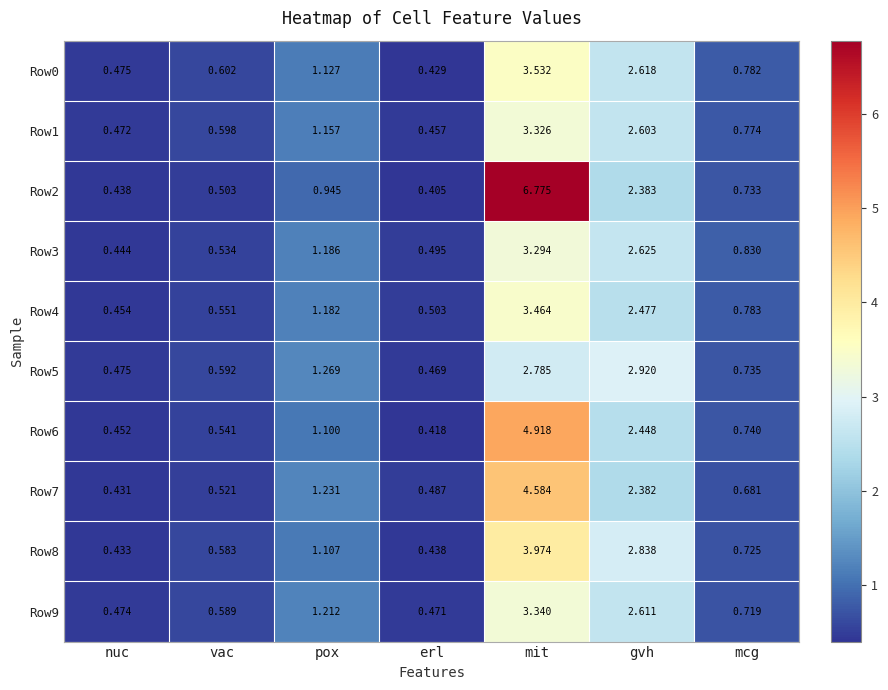

At pox, list the series in order from smallest to largest.

Row2, Row6, Row8, Row0, Row1, Row4, Row3, Row9, Row7, Row5